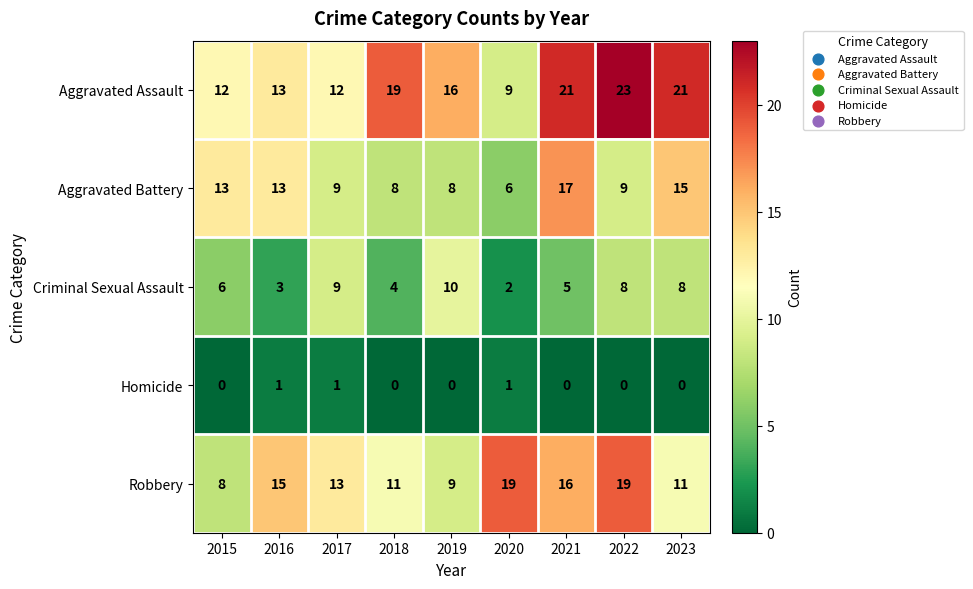

Is it true that Robbery equals 19 at 2022?

True